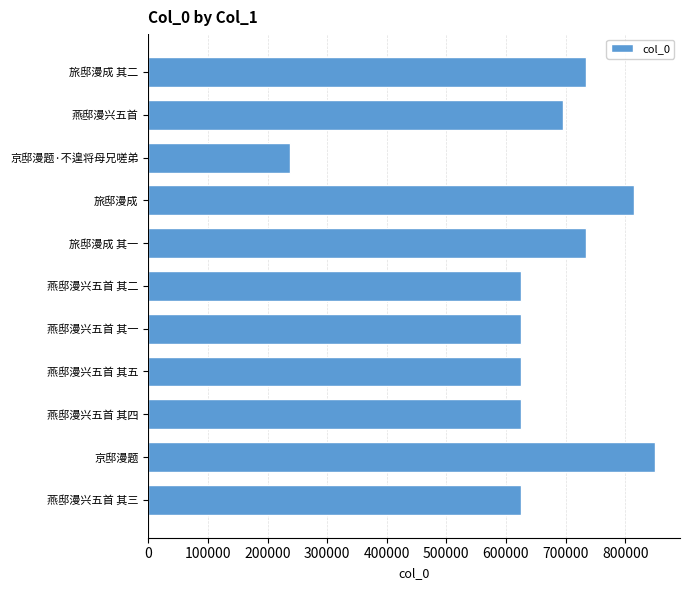

What is the difference between the maximum and second lowest values?

224942